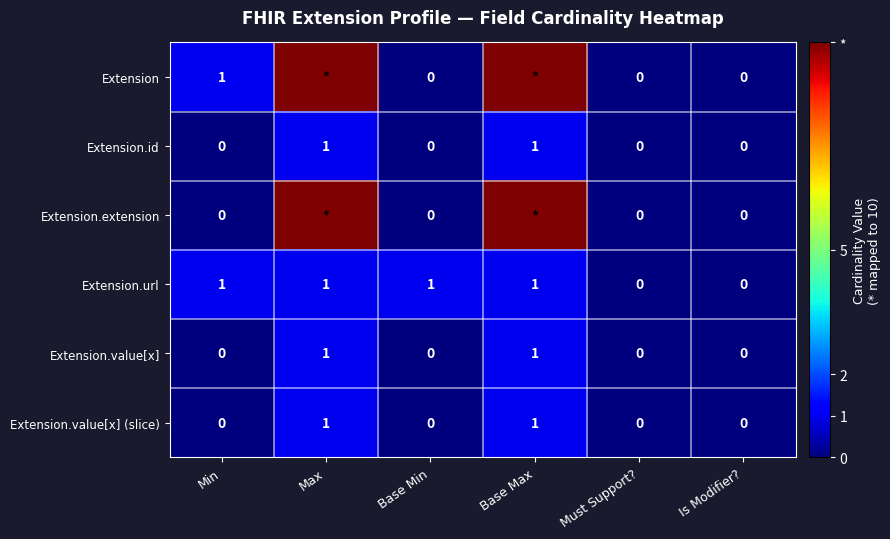

Is it true that Extension.value[x] equals 0 at Base Min?

True